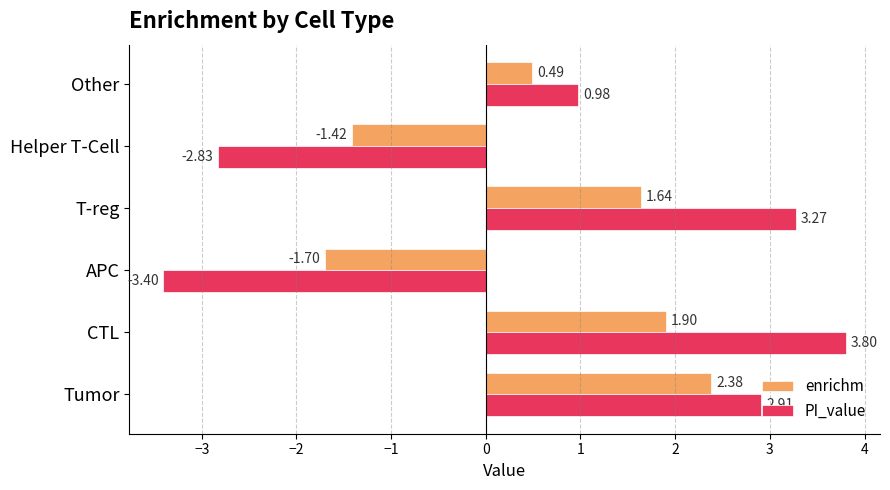

How many enrichm values are between -1 and 1?

1